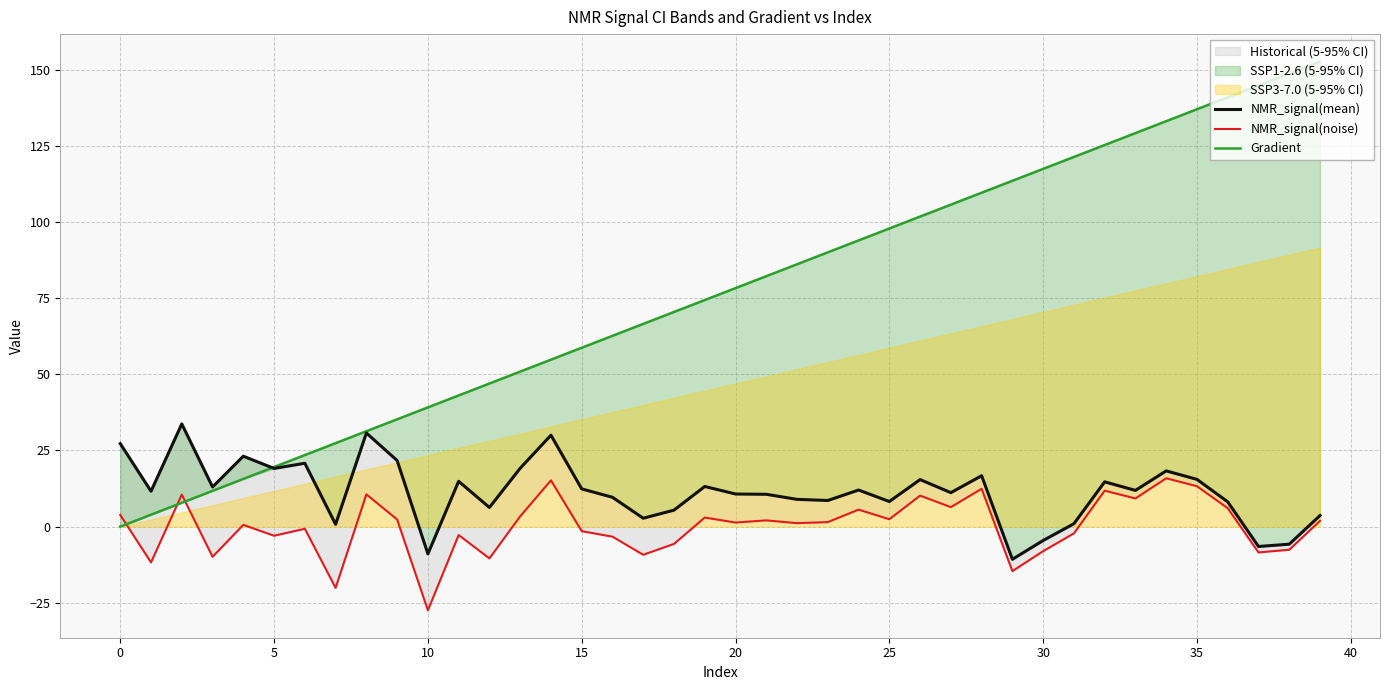

Is it true that NMR_signal(noise) equals -2.8 at 11?

True